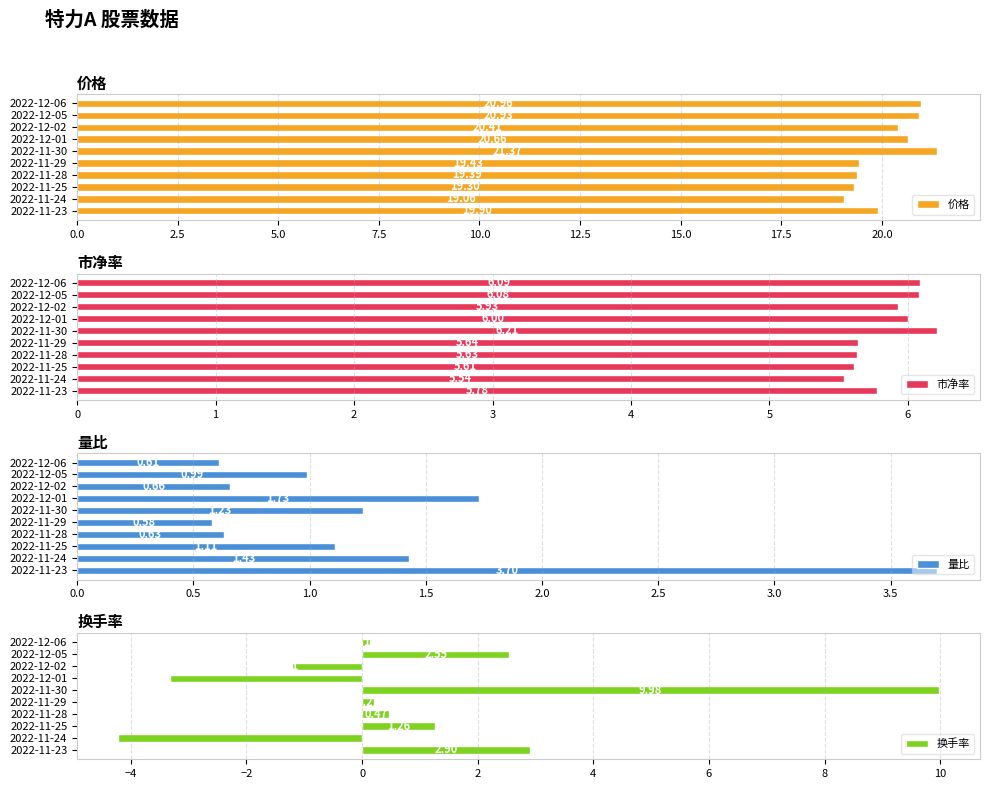

What is the difference between the maximum and minimum values in the 换手率 series?

14.2